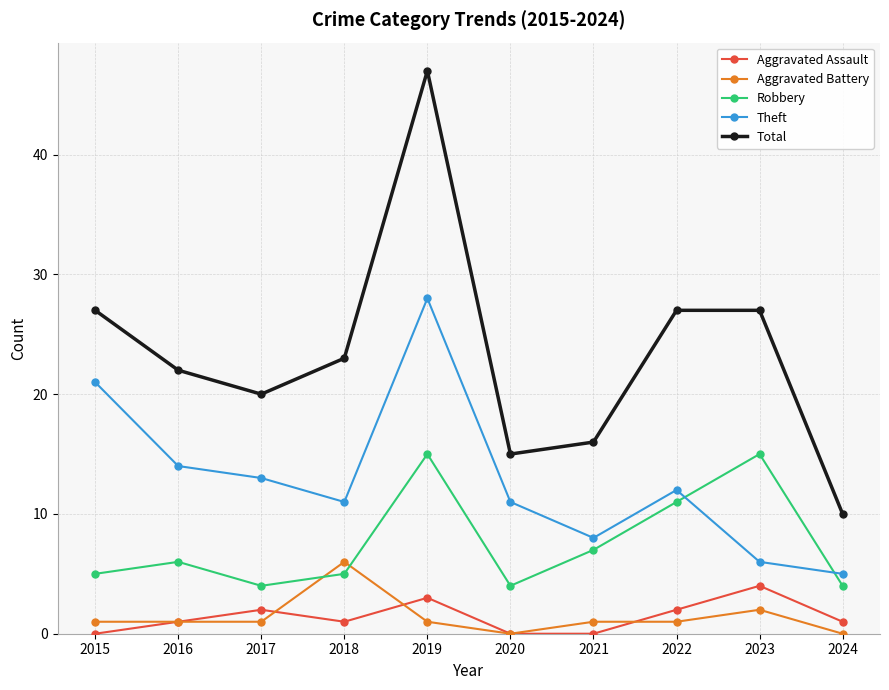

The Total series shows 15 at 2020. True or false?

True